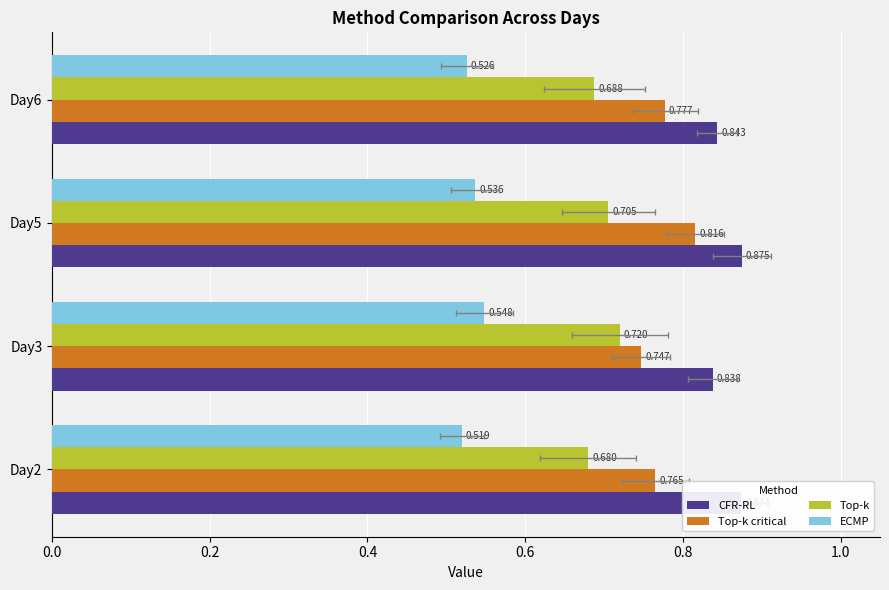

What is the value of the Top-k critical bar at the 4th from the left?

0.8